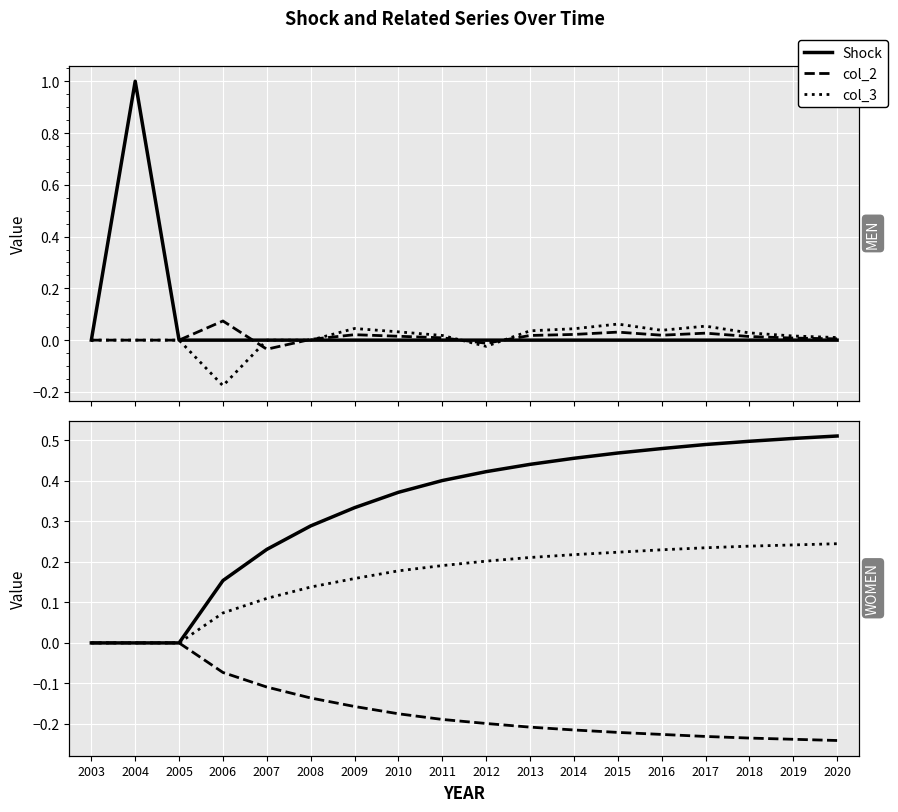

Reading right to left, extract all data points from this chart.

Shock: 2020=0.0	2019=0.0	2018=0.0	2017=0.0	2016=0.0	2015=0.0	2014=0.0	2013=0.0	2012=0.0	2011=0.0	2010=0.0	2009=0.0	2008=0.0	2007=0.0	2006=0.0	2005=0.0	2004=1.0	2003=0.0
col_2: 2020=0.0	2019=0.0	2018=0.0	2017=0.0	2016=0.0	2015=0.0	2014=0.0	2013=0.0	2012=-0.0	2011=0.0	2010=0.0	2009=0.0	2008=0.0	2007=-0.0	2006=0.1	2005=0.0	2004=0.0	2003=0.0
col_3: 2020=0.0	2019=0.0	2018=0.0	2017=0.1	2016=0.0	2015=0.1	2014=0.0	2013=0.0	2012=-0.0	2011=0.0	2010=0.0	2009=0.0	2008=0.0	2007=0.0	2006=-0.2	2005=0.0	2004=0.0	2003=0.0
col_24: 2020=0.5	2019=0.5	2018=0.5	2017=0.5	2016=0.5	2015=0.5	2014=0.5	2013=0.4	2012=0.4	2011=0.4	2010=0.4	2009=0.3	2008=0.3	2007=0.2	2006=0.2	2005=0.0	2004=0.0	2003=0.0
col_25: 2020=-0.2	2019=-0.2	2018=-0.2	2017=-0.2	2016=-0.2	2015=-0.2	2014=-0.2	2013=-0.2	2012=-0.2	2011=-0.2	2010=-0.2	2009=-0.2	2008=-0.1	2007=-0.1	2006=-0.1	2005=0.0	2004=0.0	2003=0.0
col_26: 2020=0.2	2019=0.2	2018=0.2	2017=0.2	2016=0.2	2015=0.2	2014=0.2	2013=0.2	2012=0.2	2011=0.2	2010=0.2	2009=0.2	2008=0.1	2007=0.1	2006=0.1	2005=0.0	2004=0.0	2003=0.0